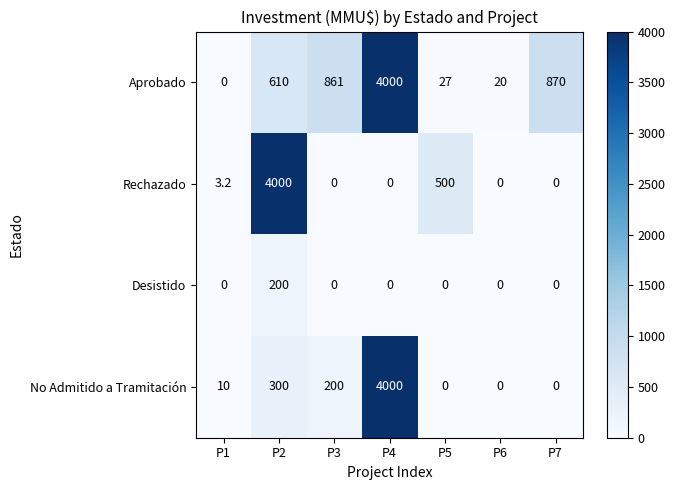

What value does the No Admitido a Tramitación series have at P3?

200.0